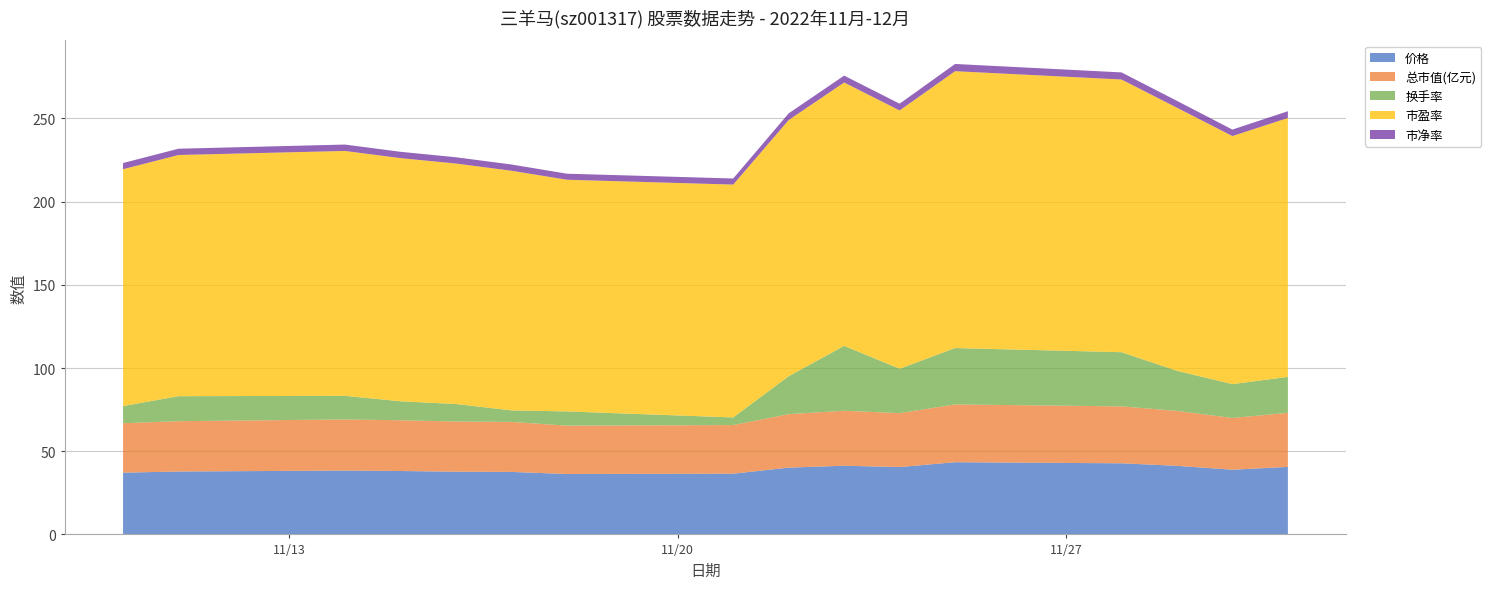

Reading left to right, list all the values displayed in this chart.

价格: 37.1	37.8	38.4	38.1	37.7	37.6	36.3	36.5	40.1	41.3	40.5	43.4	42.7	41.2	38.9	40.6
总市值(亿元): 29.7	30.3	30.7	30.5	30.2	30.1	29.1	29.2	32.1	33.0	32.4	34.7	34.2	33.0	31.1	32.5
换手率: 10.3	15.0	14.2	11.4	10.5	6.9	8.6	4.6	22.8	39.0	26.7	33.9	32.6	24.1	20.3	21.6
市盈率: 142.3	144.9	147.2	146.1	144.5	144.0	139.2	140.0	154.0	158.3	155.2	166.4	163.9	158.1	149.1	155.6
市净率: 3.7	3.8	3.8	3.8	3.8	3.8	3.6	3.6	4.0	4.1	4.0	4.3	4.3	4.1	3.9	4.1